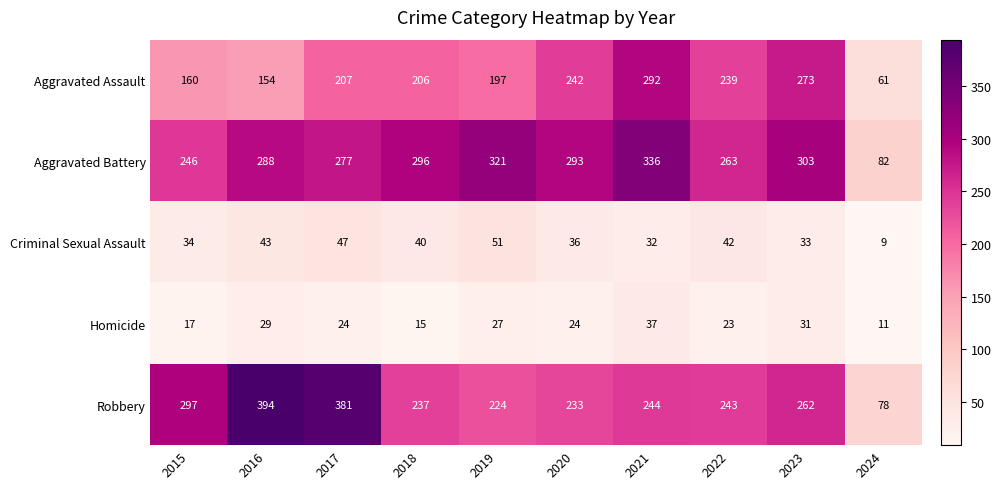

Is it true that Aggravated Assault equals 154 at 2016?

True